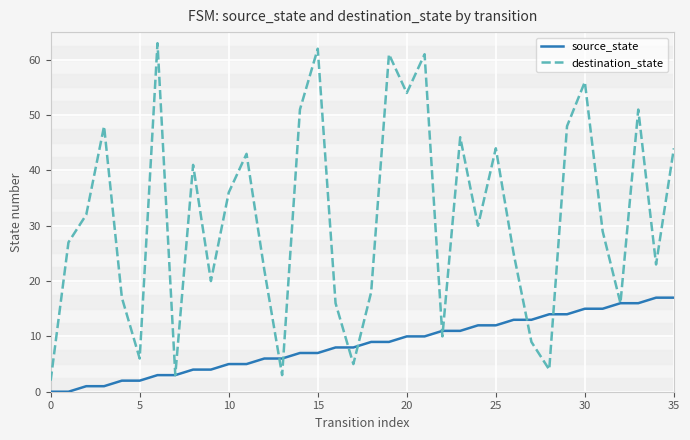

What is the greatest value displayed?

63